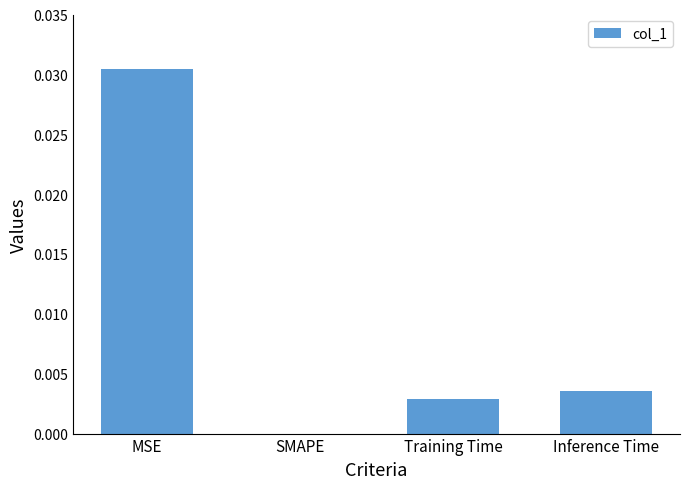

The value at Training Time is 0.0. True or false?

True